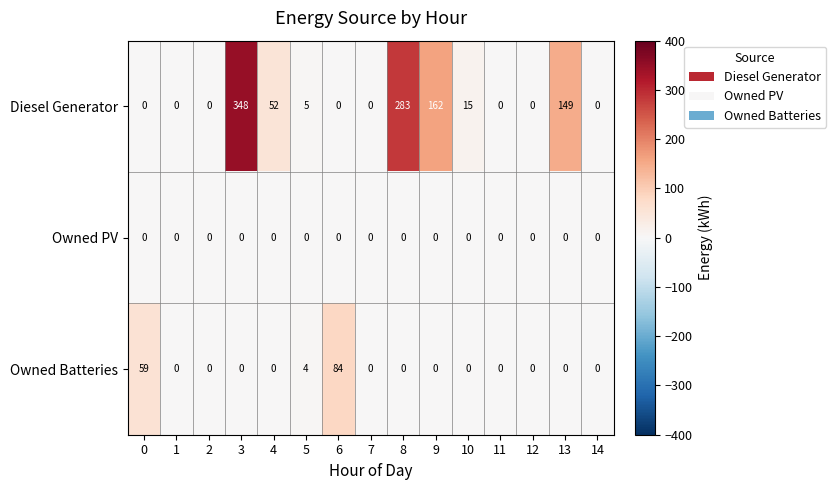

What is the difference between the second highest and second lowest values in the Diesel Generator series?

283